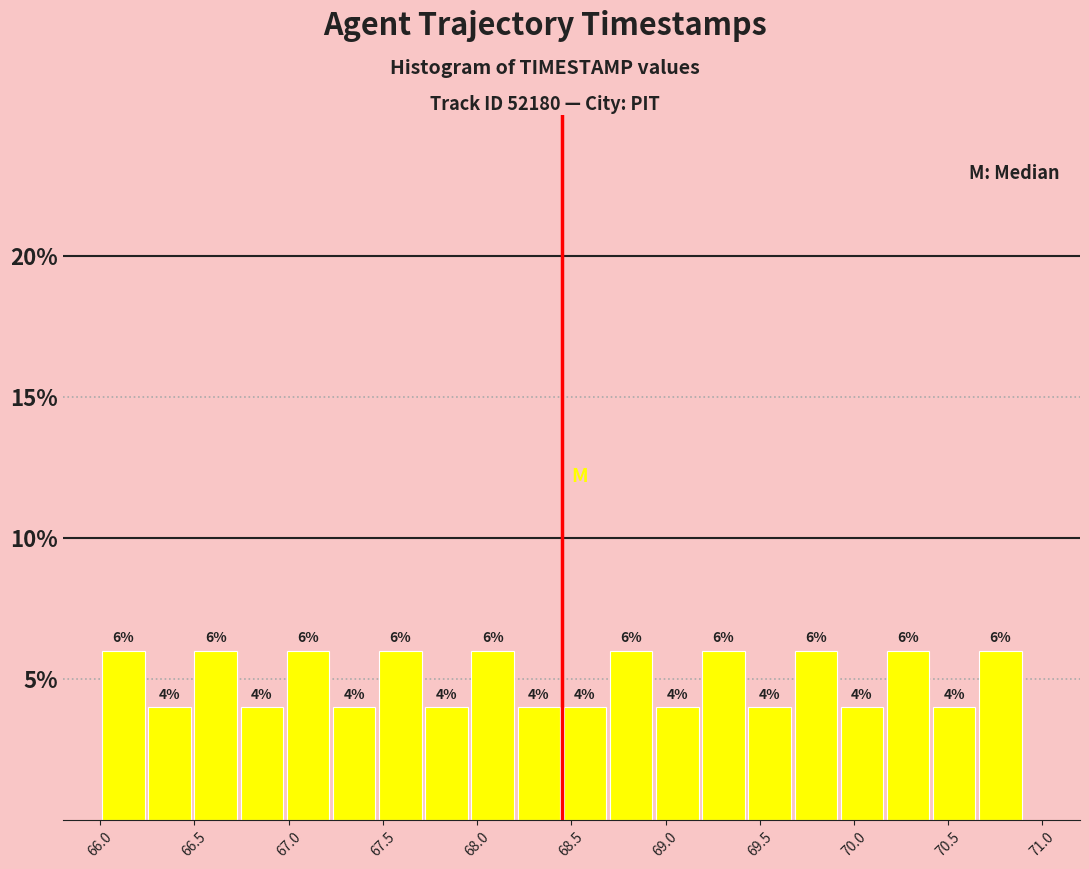

Reading left to right, transcribe this chart: for each bar, give the range it covers on the x-axis and its height. The bar edges are not printed on the chart, so give them approximately, as read against the axis.

66.000 to 66.245: 6
66.245 to 66.490: 4
66.490 to 66.735: 6
66.735 to 66.980: 4
66.980 to 67.225: 6
67.225 to 67.470: 4
67.470 to 67.715: 6
67.715 to 67.960: 4
67.960 to 68.205: 6
68.205 to 68.450: 4
68.450 to 68.695: 4
68.695 to 68.940: 6
68.940 to 69.185: 4
69.185 to 69.430: 6
69.430 to 69.675: 4
69.675 to 69.920: 6
69.920 to 70.165: 4
70.165 to 70.410: 6
70.410 to 70.655: 4
70.655 to 70.900: 6